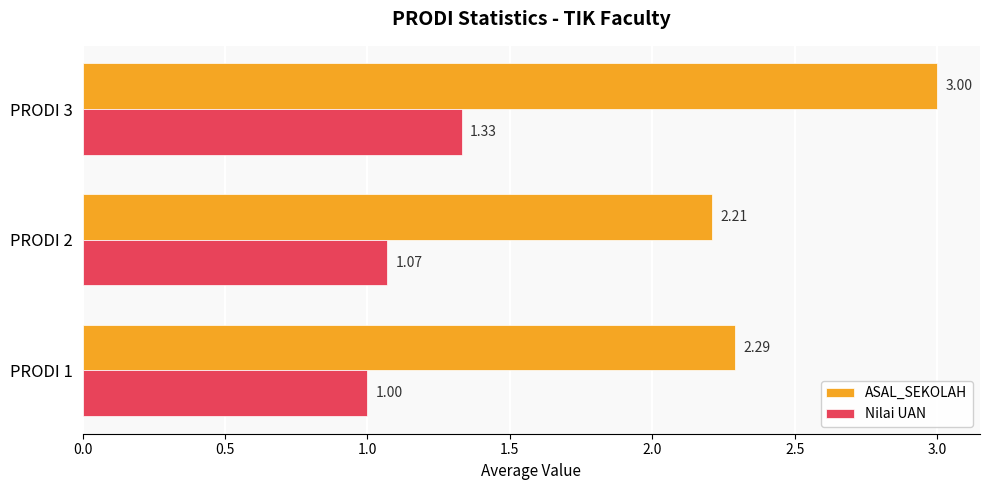

Rank the series at PRODI 2 from highest to lowest value.

ASAL_SEKOLAH, Nilai UAN